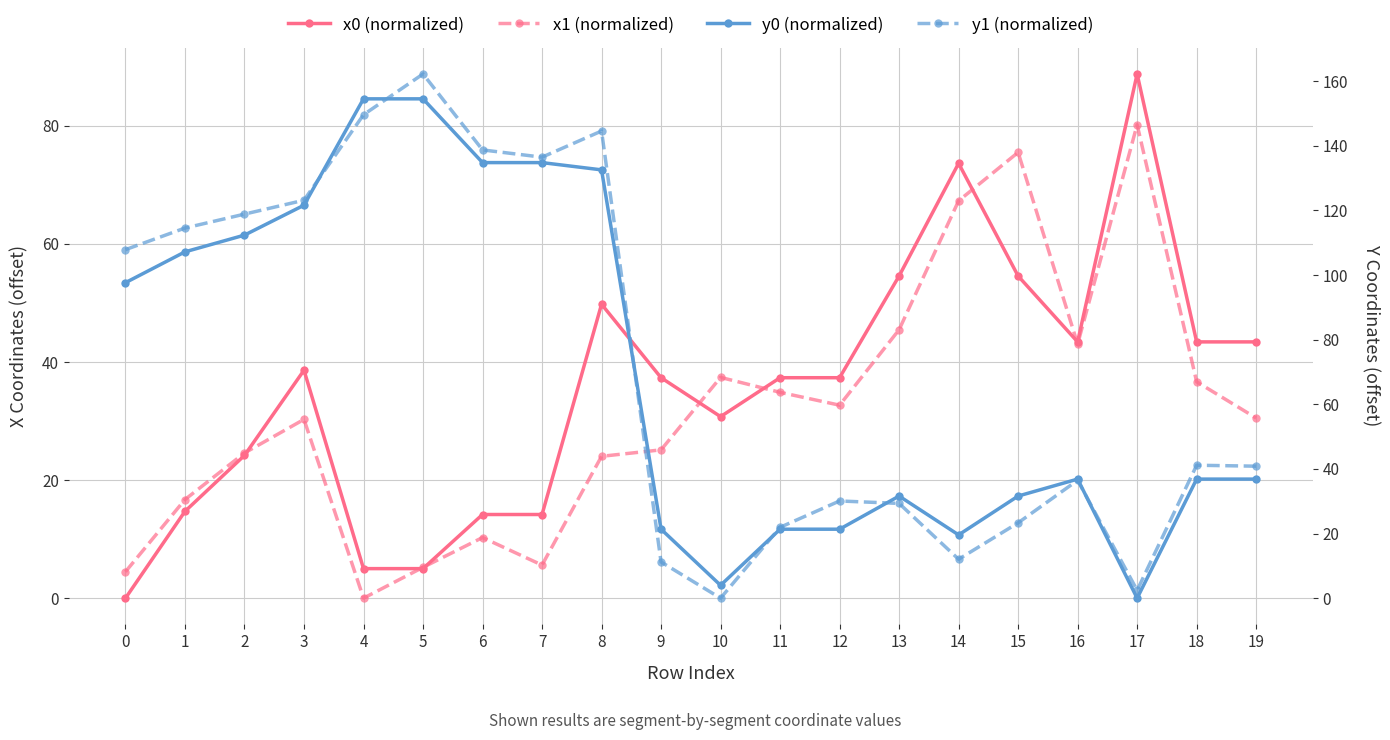

Which series has the widest spread of values?

y1 (normalized)